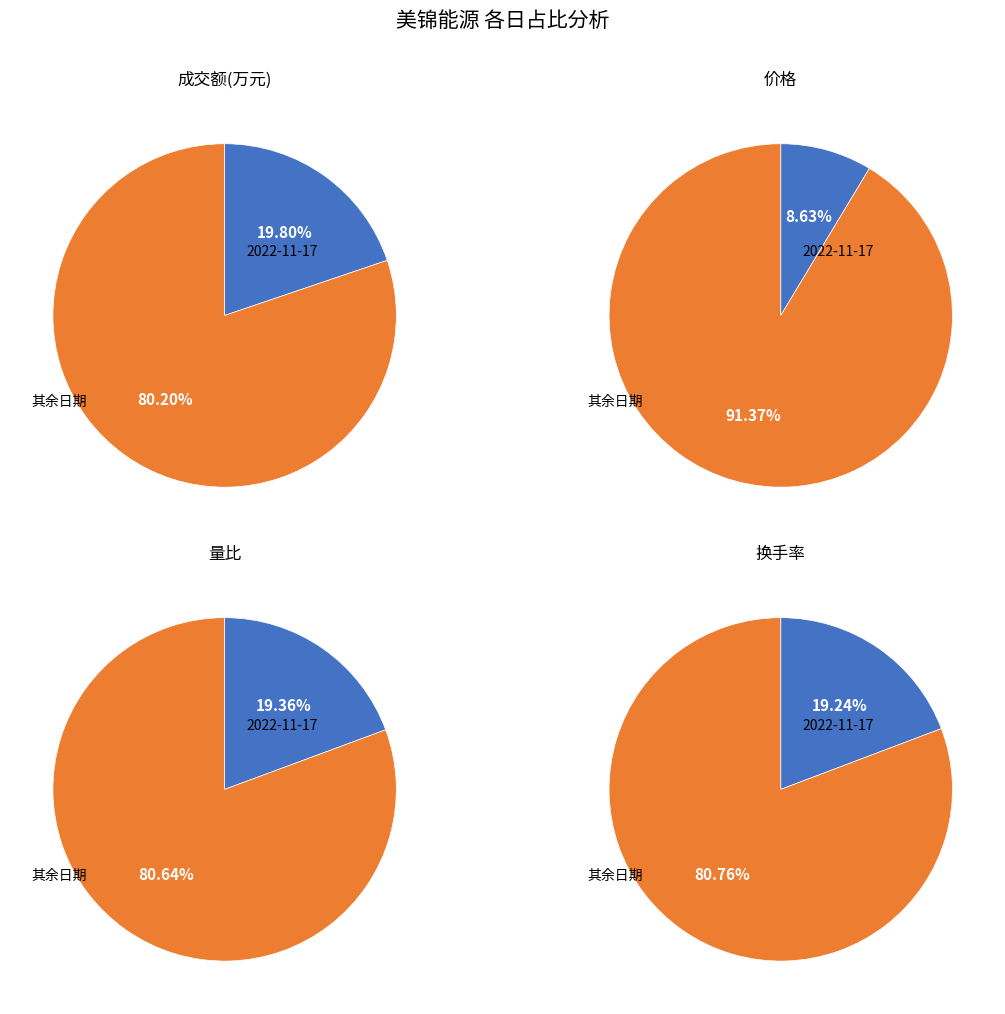

Combined, do 2022-11-16 and 2022-11-25 account for over 50%?

No